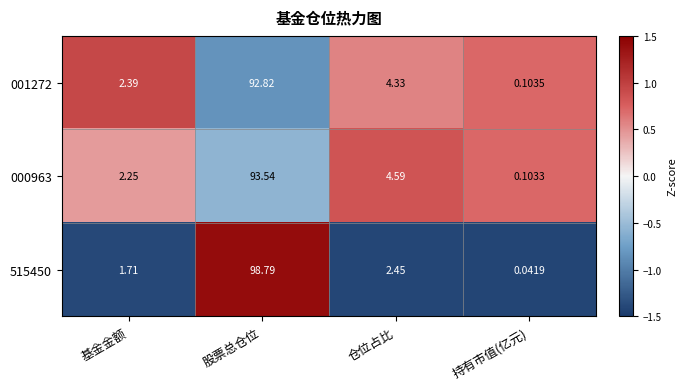

Is the value of 000963 at 仓位占比 greater than the value of 001272 at 基金金额?

Yes